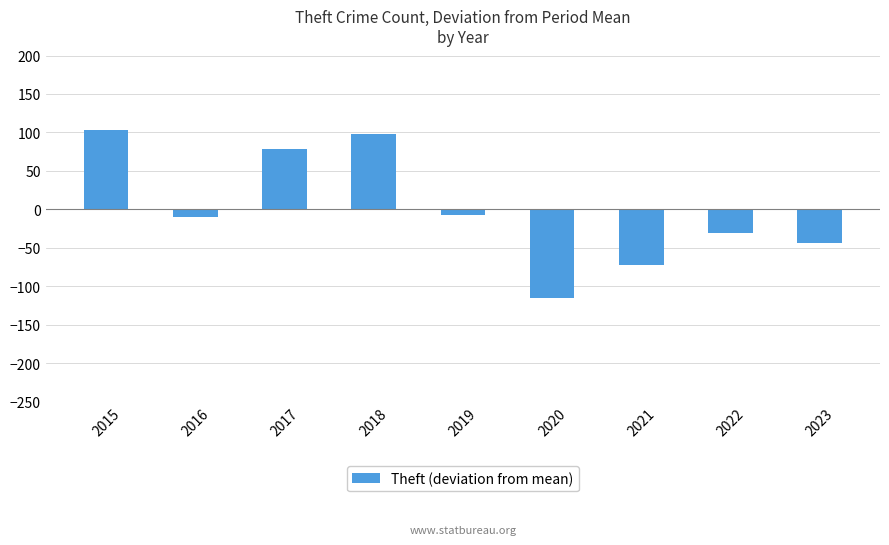

What is the difference between the values at 2018 and 2016?

108